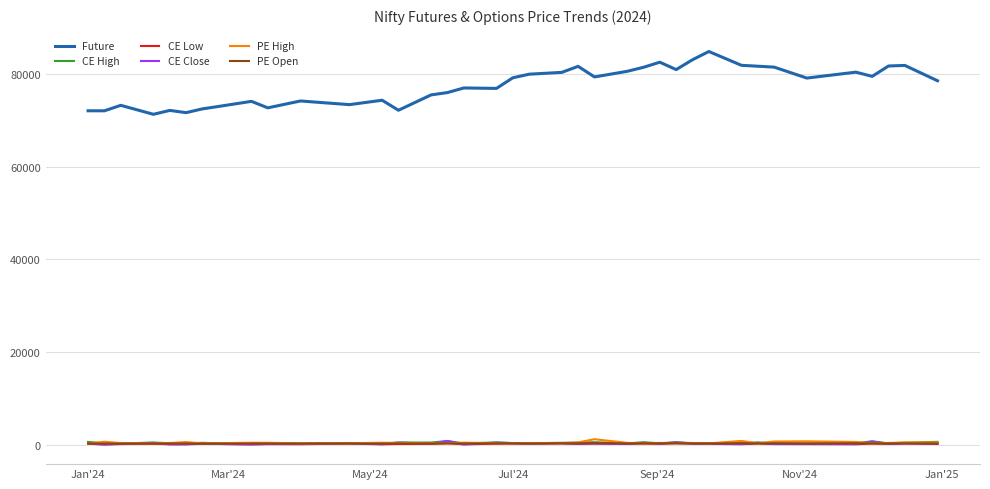

Which series has the largest range (max minus min)?

Future